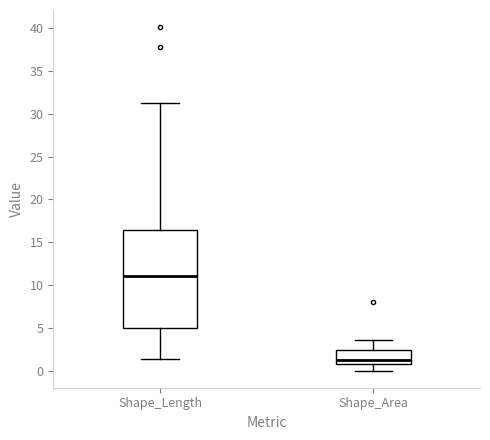

Reading left to right, read every box against the y-axis: the position of its median line, the range the box covers, and the ends of its whiskers. The values are not printed on the chart, so give them approximately, as read against the axis.

Shape_Length: median 11.0, box 5.0 to 16.5, whiskers 1.5 to 31.5
Shape_Area: median 1.0 (just above the box's lower edge), box 1.0 to 2.5, whiskers 0.0 to 3.5